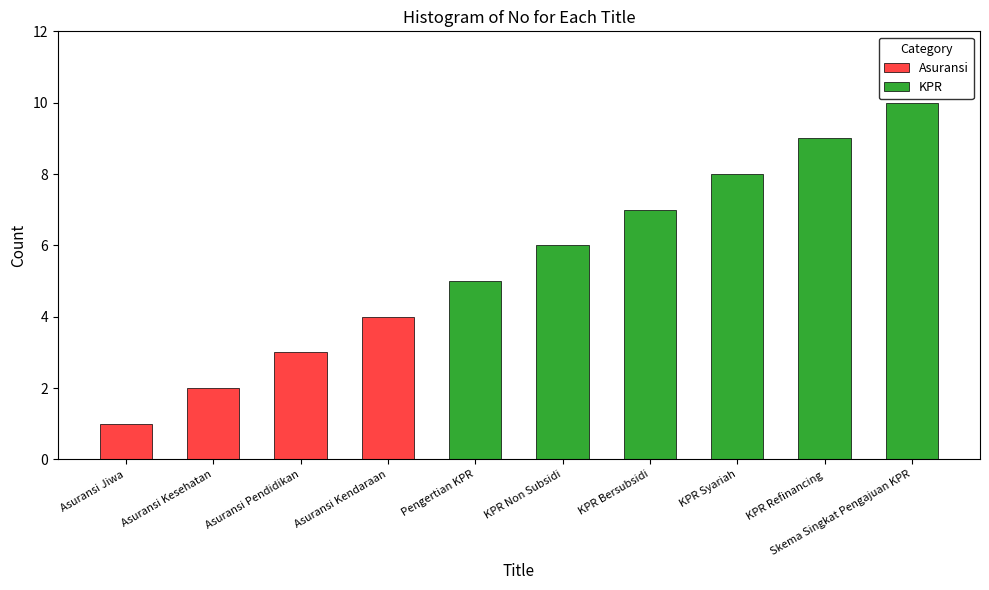

What is the label of the 2nd bar from the right?

KPR Refinancing